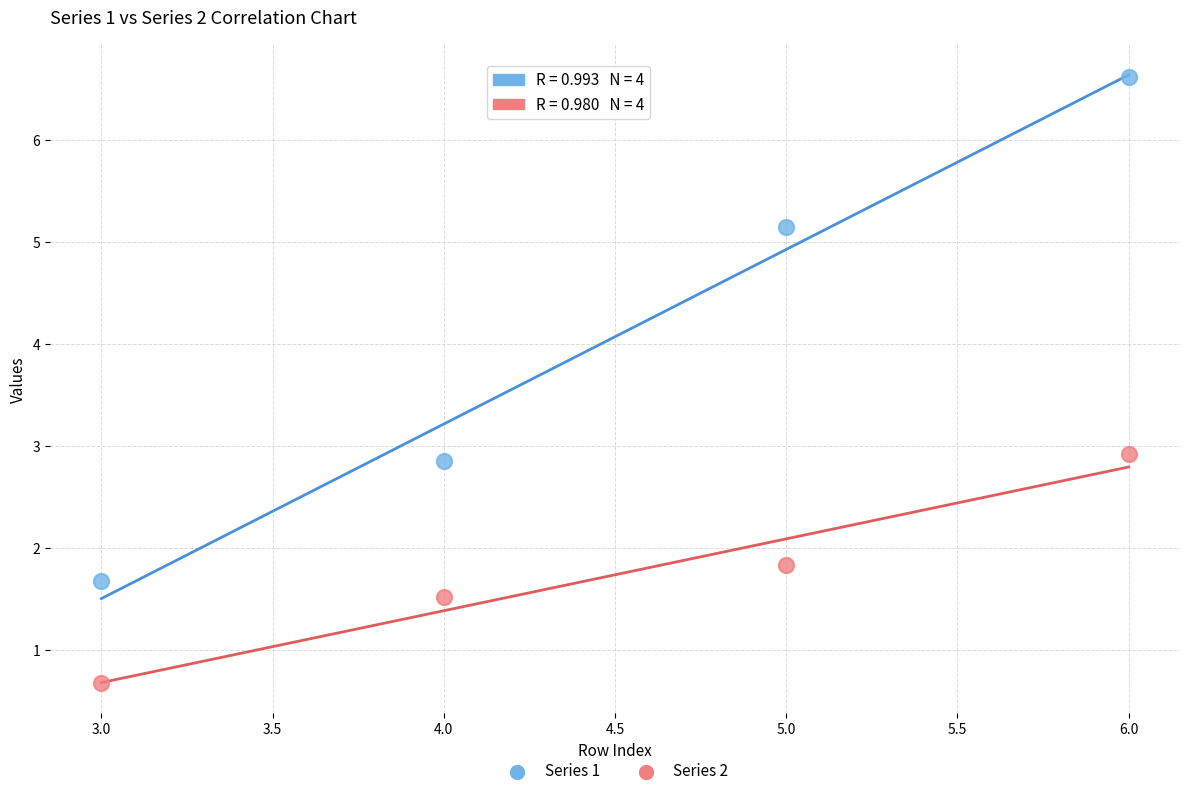

In the Series 1 series, what Y value is closest to 4?

5.1